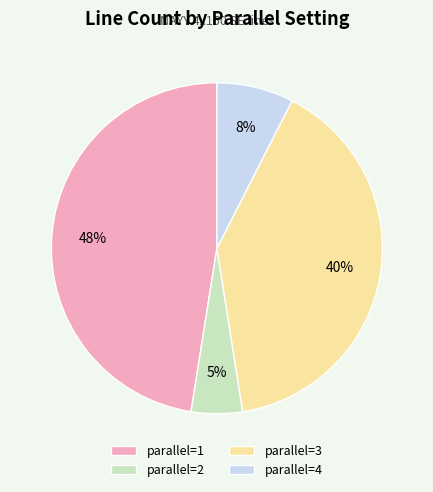

Which category has the biggest portion of the pie?

parallel=1